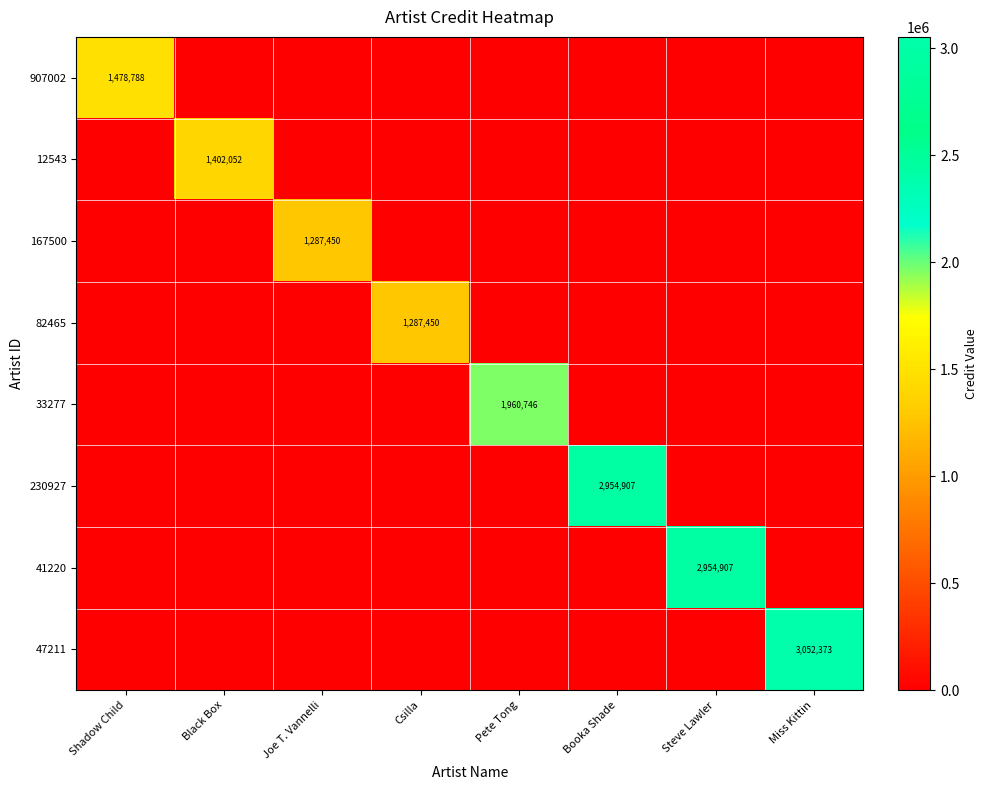

How many categories are shown in the chart?

8